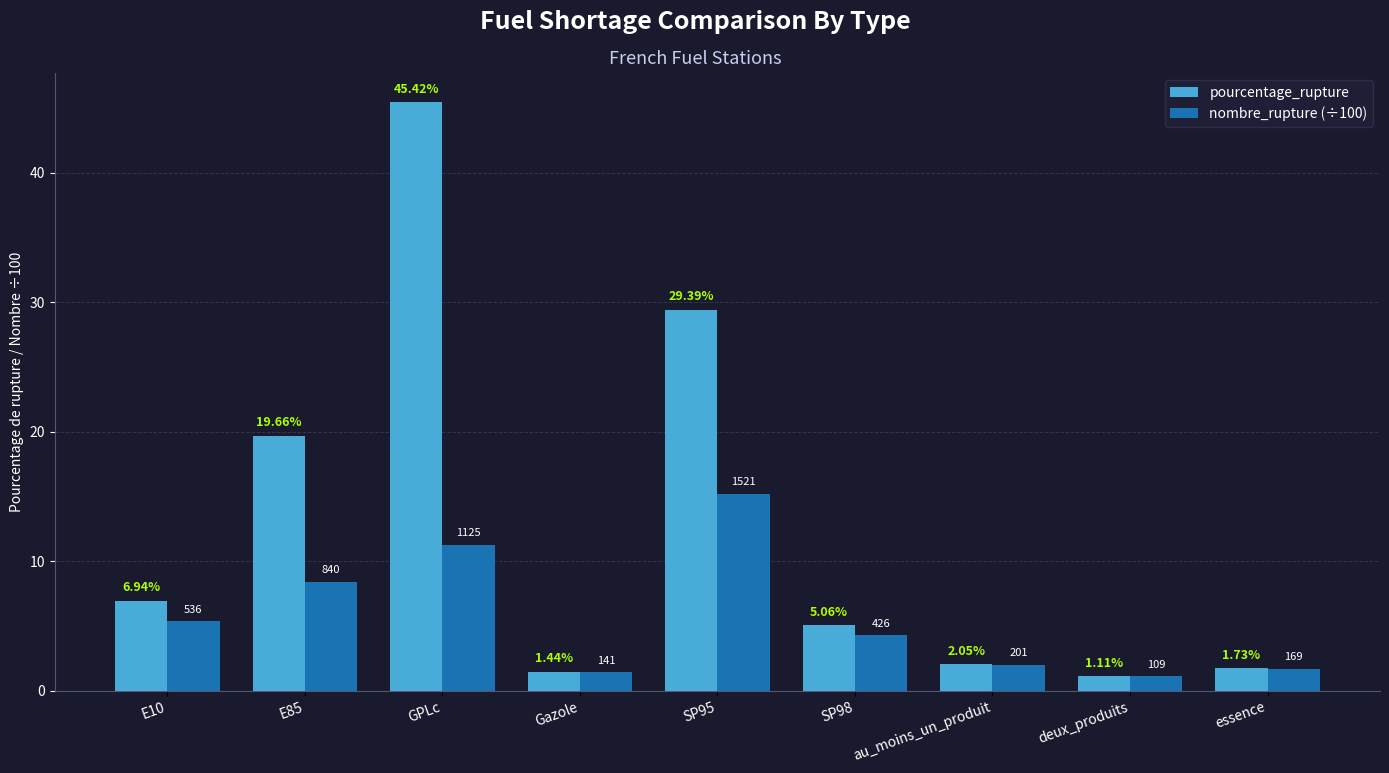

Which series changed the most between E10 and SP98?

pourcentage_rupture